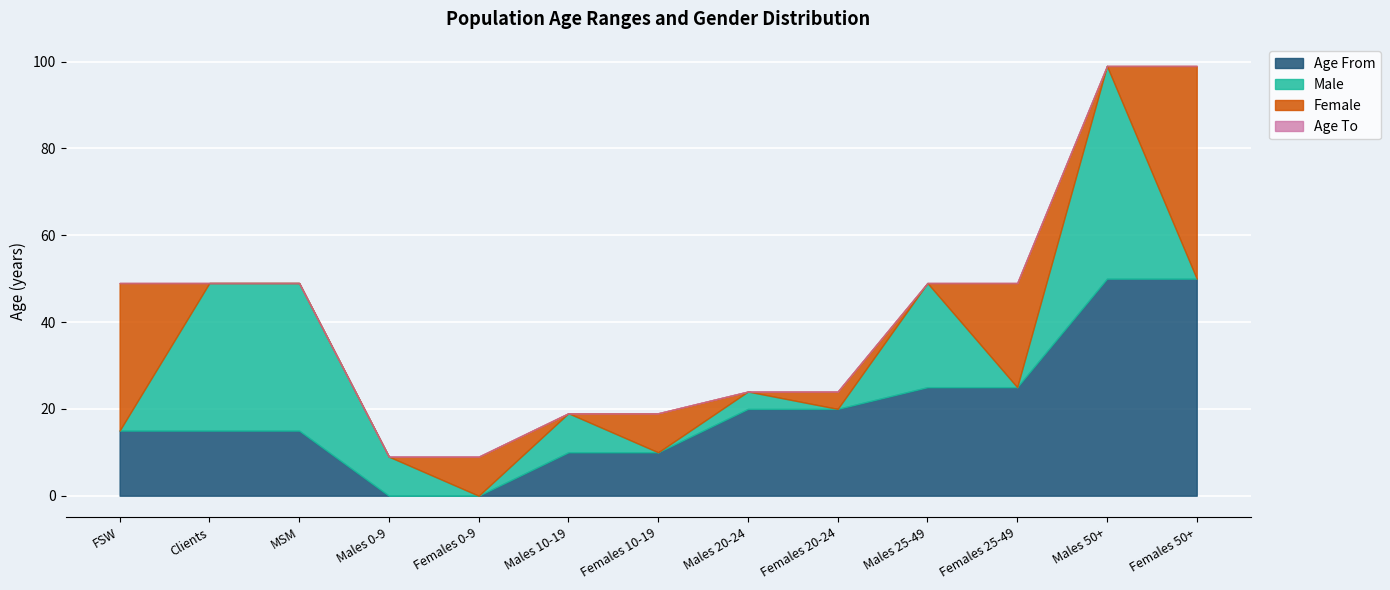

What is the label of the 8th point from the right?

Males 10-19